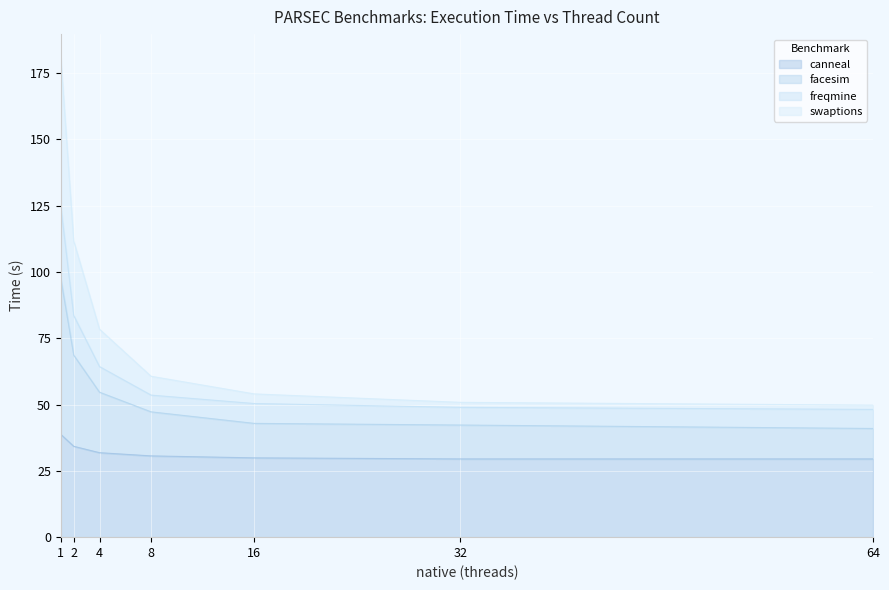

Rank the series by their average value, from lowest to highest.

canneal, facesim, freqmine, swaptions